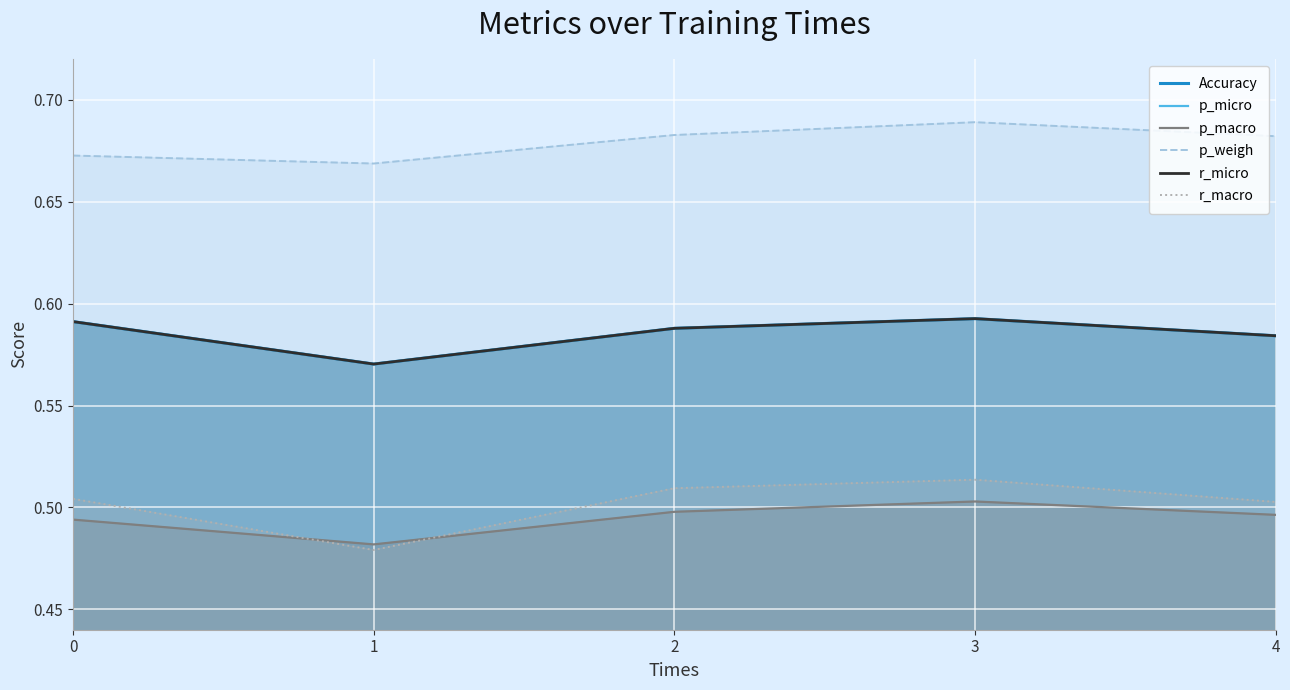

Which category has the lowest value across all series?

1